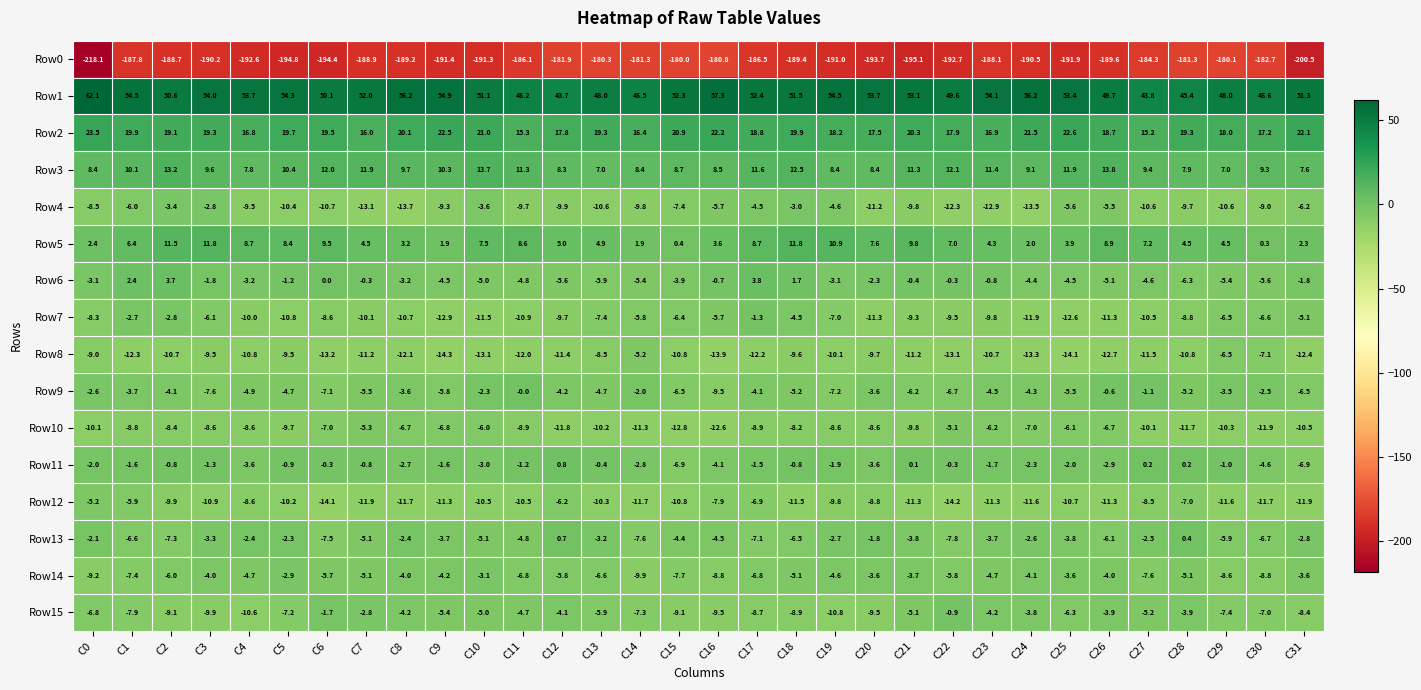

What is the total value across all series at C23?

-171.9